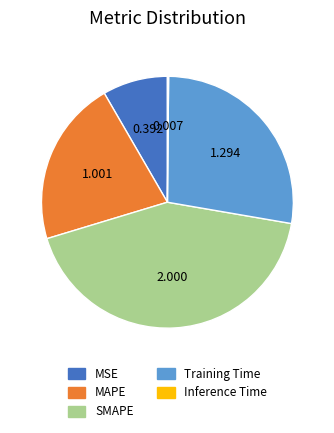

Which has a higher value, MSE or MAPE?

MAPE